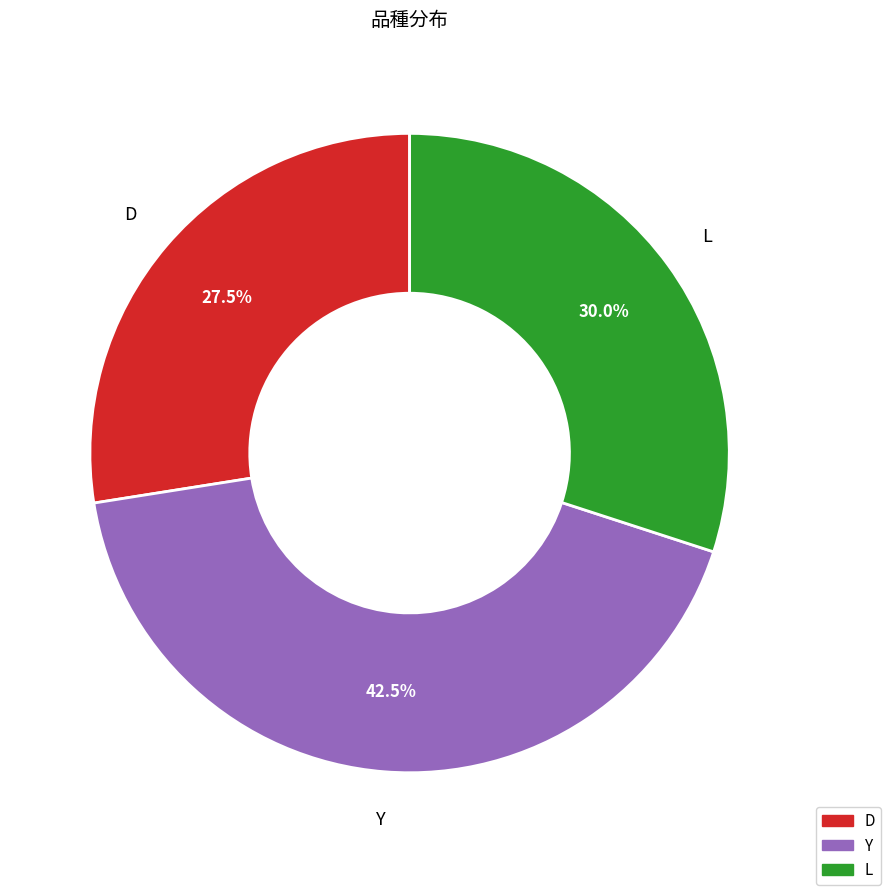

What is the ratio of the value at L to the value at D?

1.1